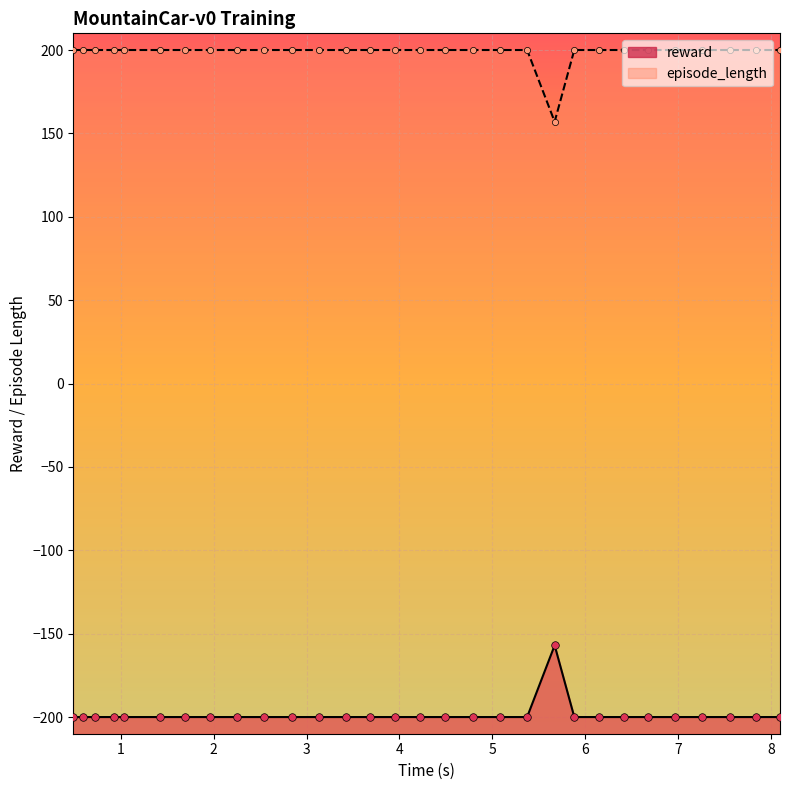

Is the value of episode_length at 27 greater than the value of reward at 29?

Yes